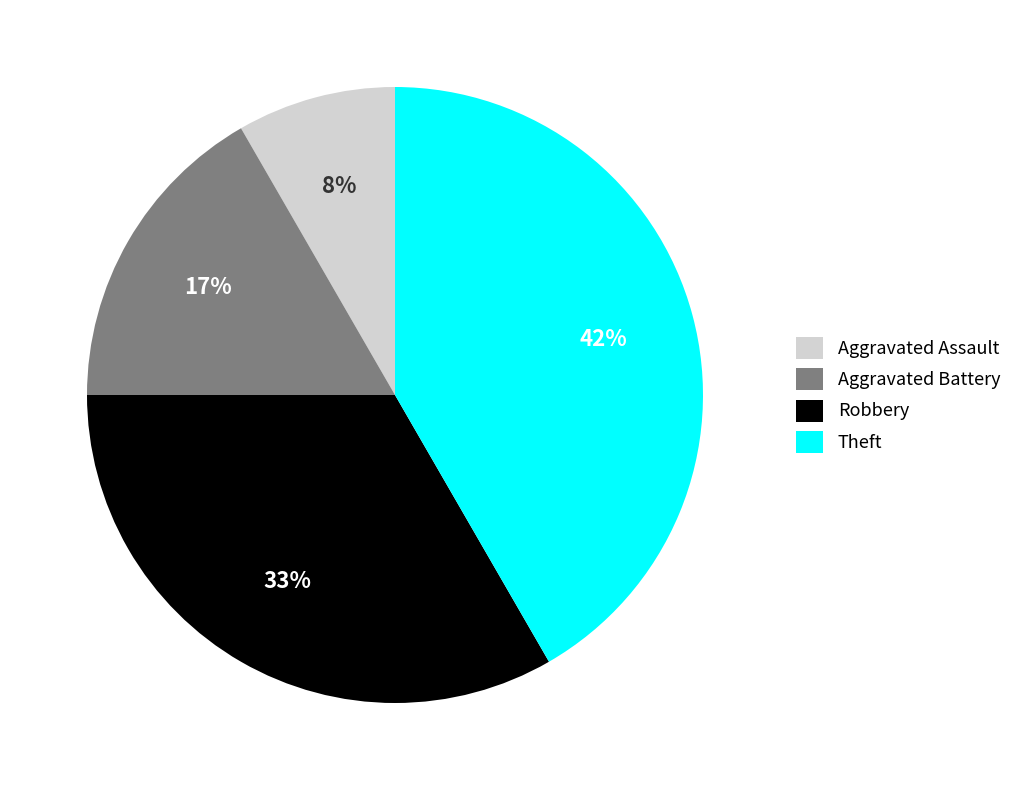

Is it true that Aggravated Assault is 8% of the pie?

True